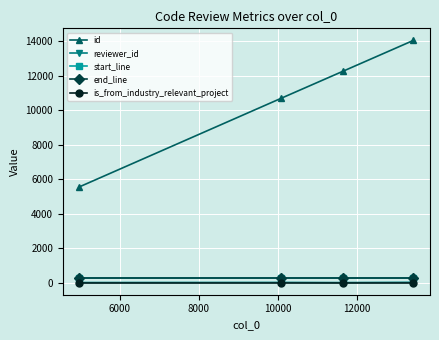

Which series has the largest total across all categories?

id